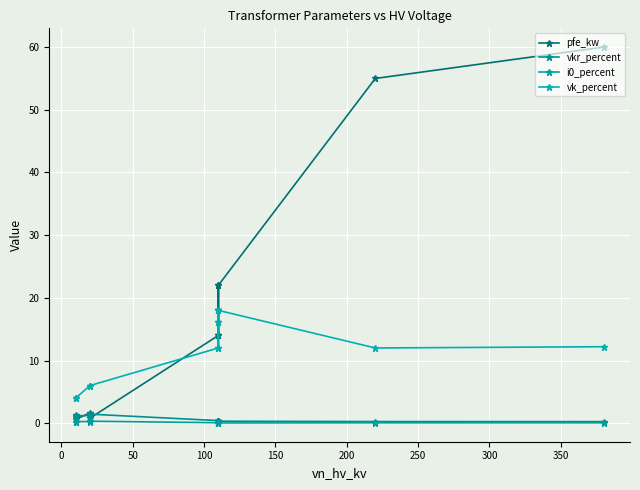

The vk_percent series shows 1.3 at 400. True or false?

False